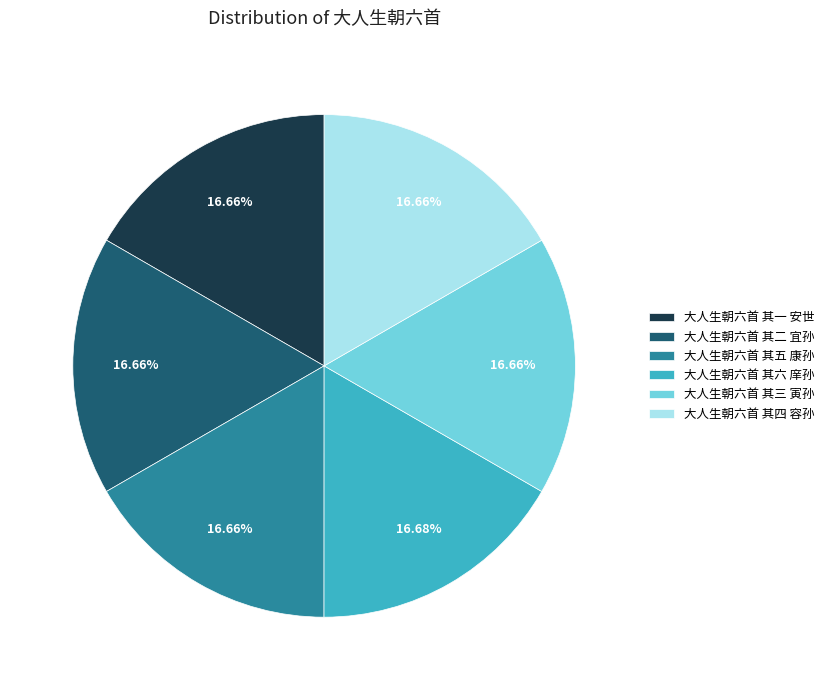

What percentage is the 大人生朝六首 其六 庠孙 slice, to the nearest percent?

17%